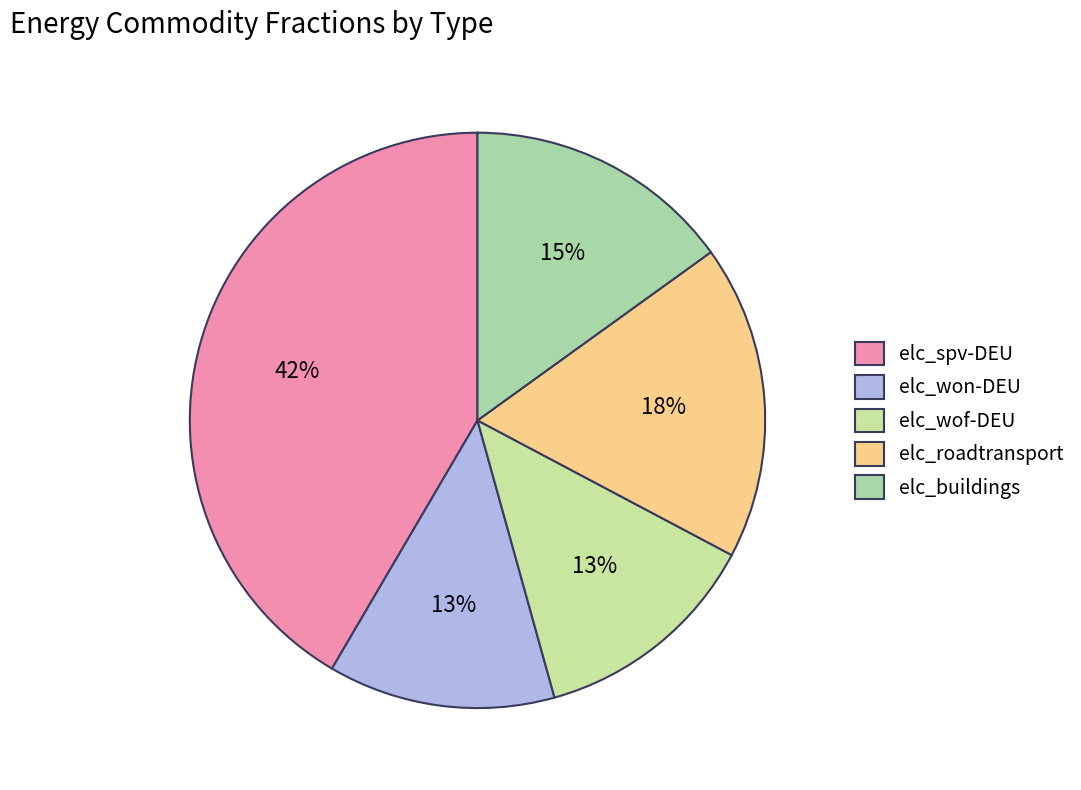

Rank the categories by value from lowest to highest.

elc_won-DEU, elc_wof-DEU, elc_buildings, elc_roadtransport, elc_spv-DEU